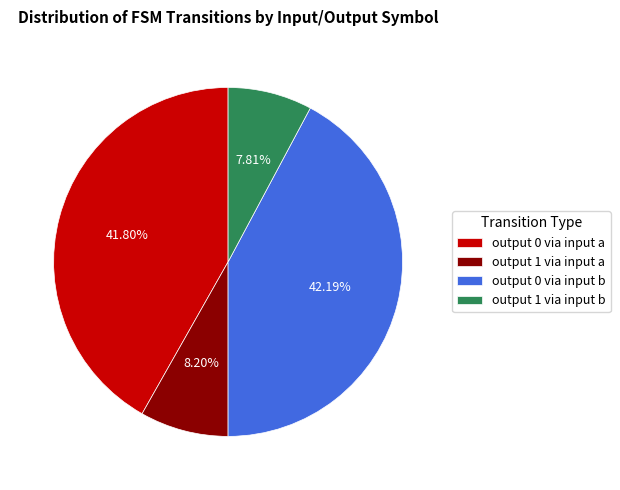

Is the sum of output 1 via input b and output 0 via input a greater than half?

No